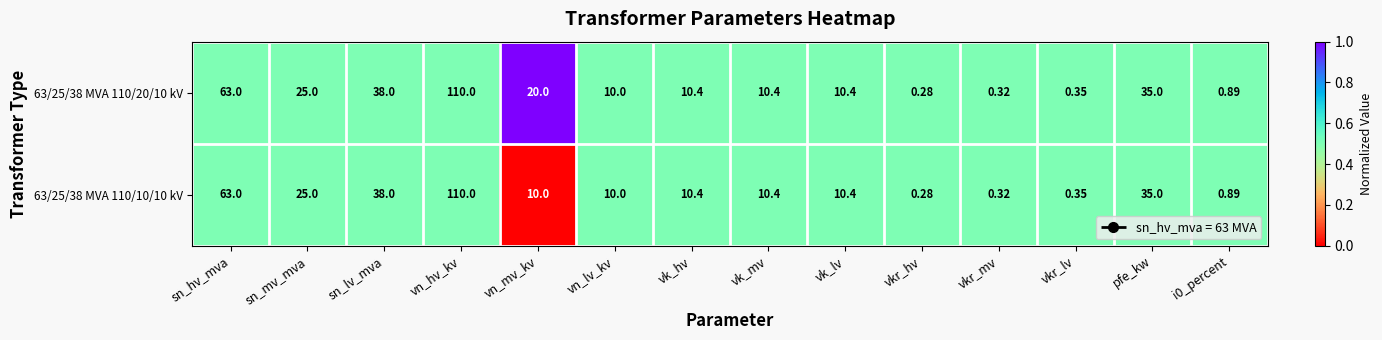

Rank the series by their average value, from lowest to highest.

63/25/38 MVA 110/10/10 kV, 63/25/38 MVA 110/20/10 kV